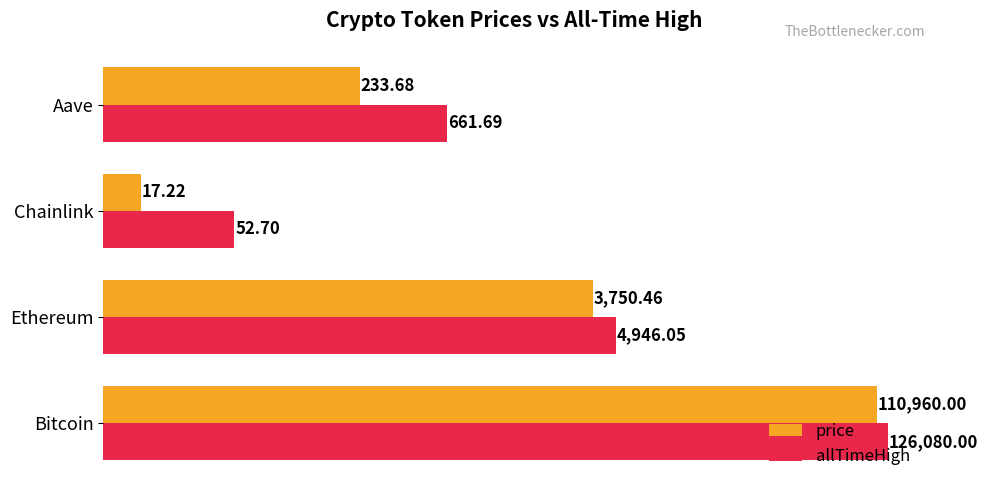

At Ethereum, list the series in order from largest to smallest.

allTimeHigh, price